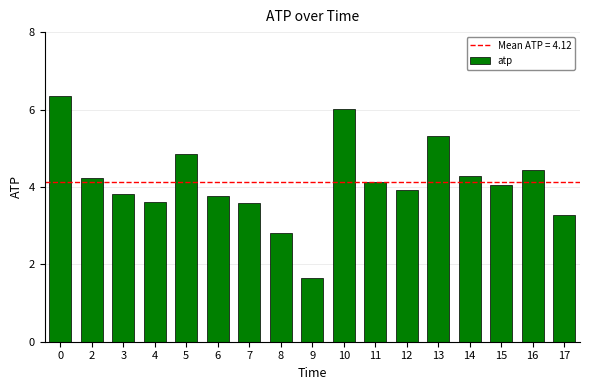

Is it true that the value at 12 is 5.5?

False